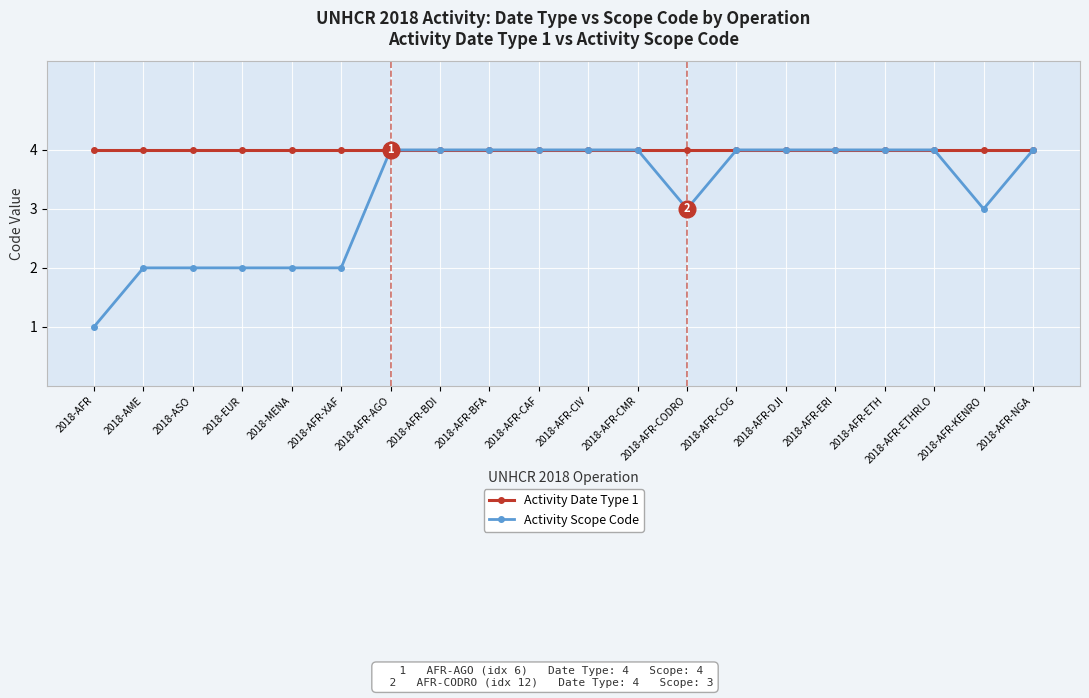

Reading left to right, extract all data points from this chart.

Activity Date Type 1: 2018-AFR=4	2018-AME=4	2018-ASO=4	2018-EUR=4	2018-MENA=4	2018-AFR-XAF=4	2018-AFR-AGO=4	2018-AFR-BDI=4	2018-AFR-BFA=4	2018-AFR-CAF=4	2018-AFR-CIV=4	2018-AFR-CMR=4	2018-AFR-CODRO=4	2018-AFR-COG=4	2018-AFR-DJI=4	2018-AFR-ERI=4	2018-AFR-ETH=4	2018-AFR-ETHRLO=4	2018-AFR-KENRO=4	2018-AFR-NGA=4
Activity Scope Code: 2018-AFR=1	2018-AME=2	2018-ASO=2	2018-EUR=2	2018-MENA=2	2018-AFR-XAF=2	2018-AFR-AGO=4	2018-AFR-BDI=4	2018-AFR-BFA=4	2018-AFR-CAF=4	2018-AFR-CIV=4	2018-AFR-CMR=4	2018-AFR-CODRO=3	2018-AFR-COG=4	2018-AFR-DJI=4	2018-AFR-ERI=4	2018-AFR-ETH=4	2018-AFR-ETHRLO=4	2018-AFR-KENRO=3	2018-AFR-NGA=4